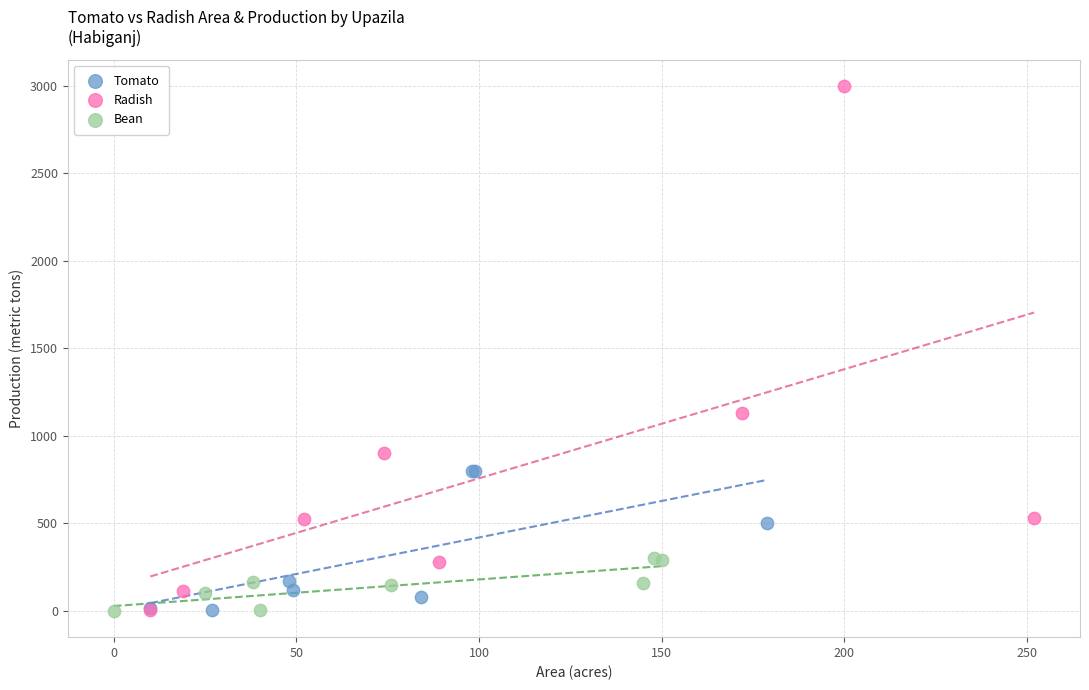

Which series has the widest spread of Y values?

Radish